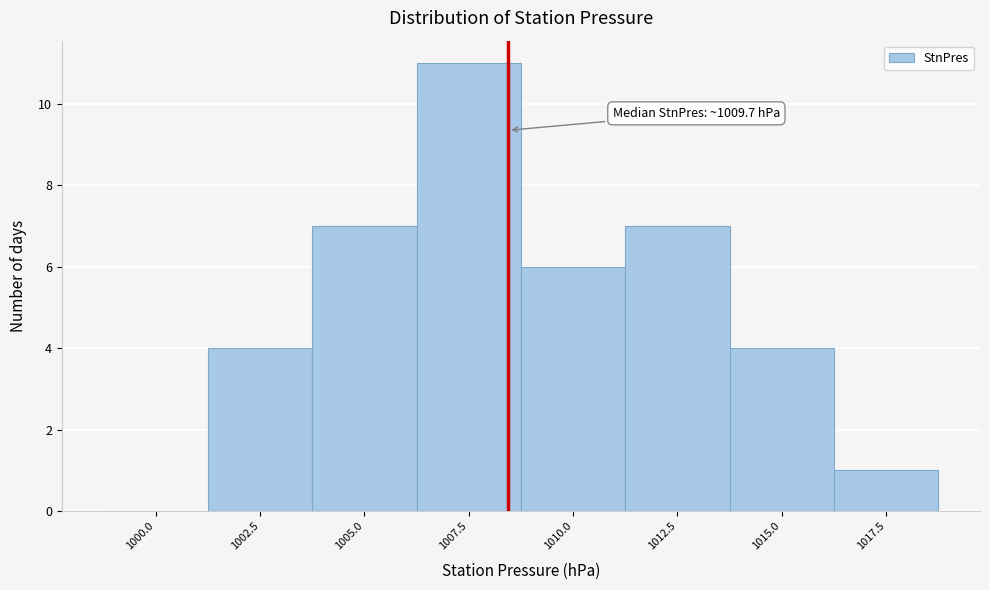

Reading left to right, transcribe all the data shown in this chart.

1000.0=0	1002.5=4	1005.0=7	1007.5=11	1010.0=6	1012.5=7	1015.0=4	1017.5=1